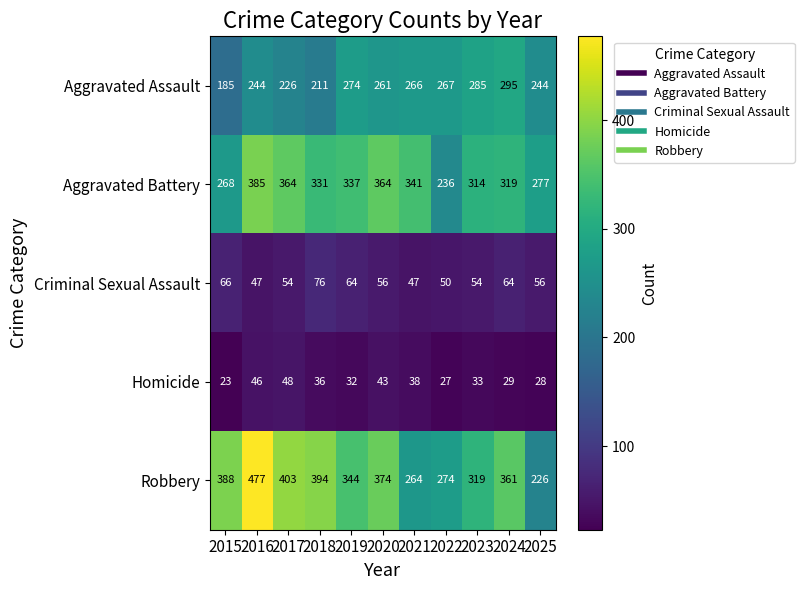

What is the difference between the maximum and minimum values in the Robbery series?

251